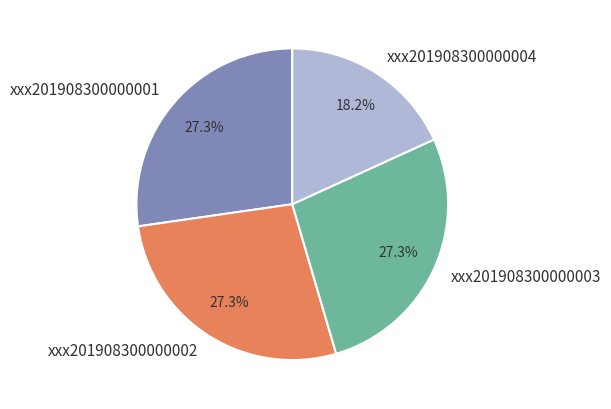

To the nearest percent, what percentage of the pie is xxx201908300000002?

27%